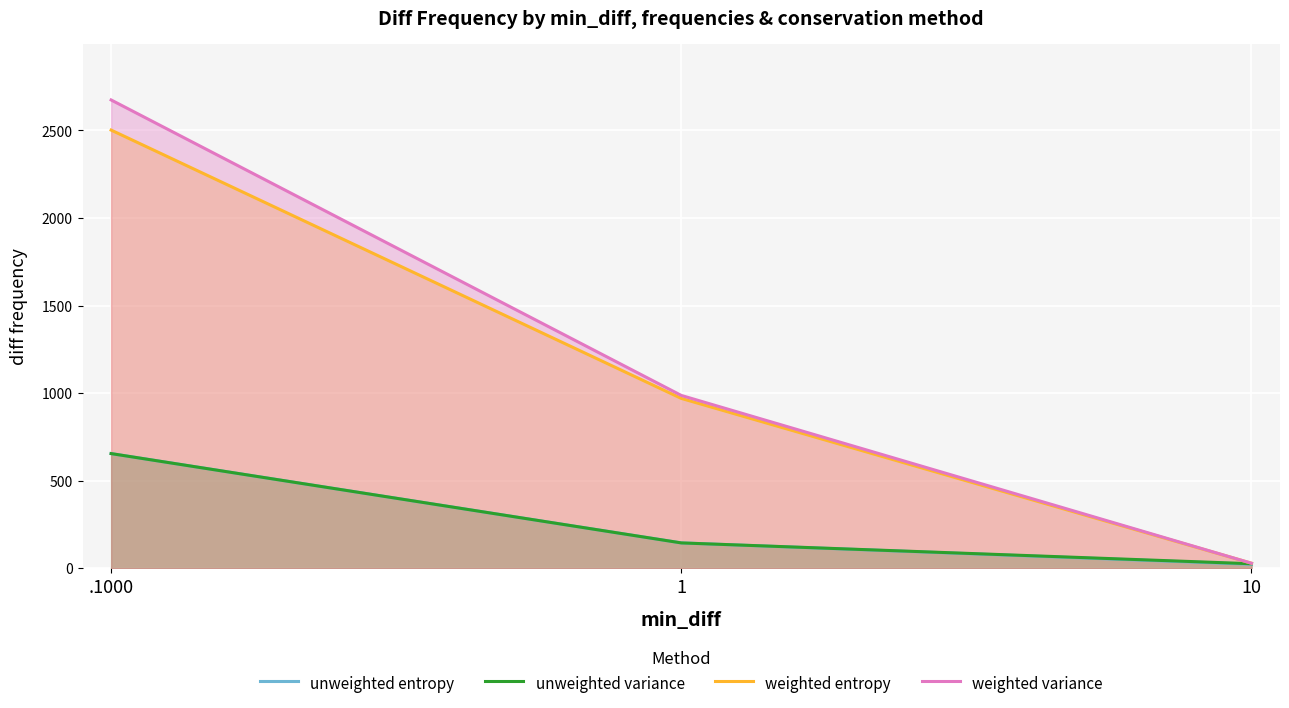

What position from the right is 10?

1